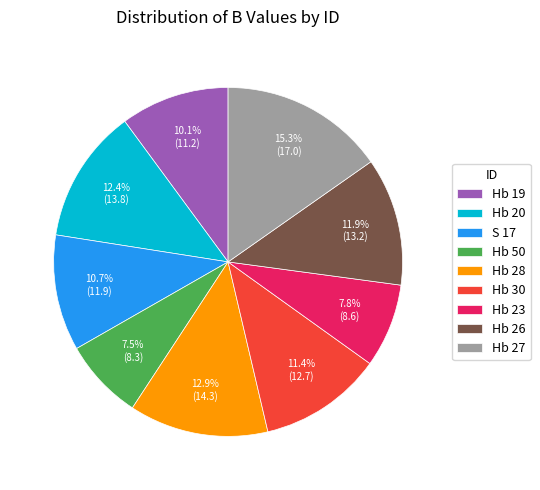

To the nearest percent, what portion does Hb 19 represent?

10%